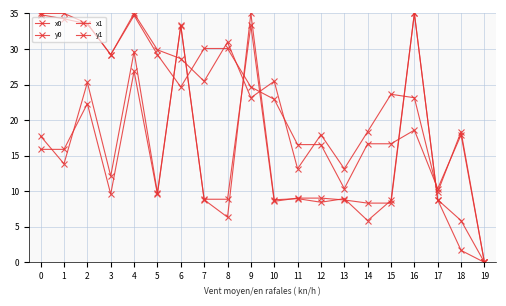

How many times do x1 and y1 cross each other?

6